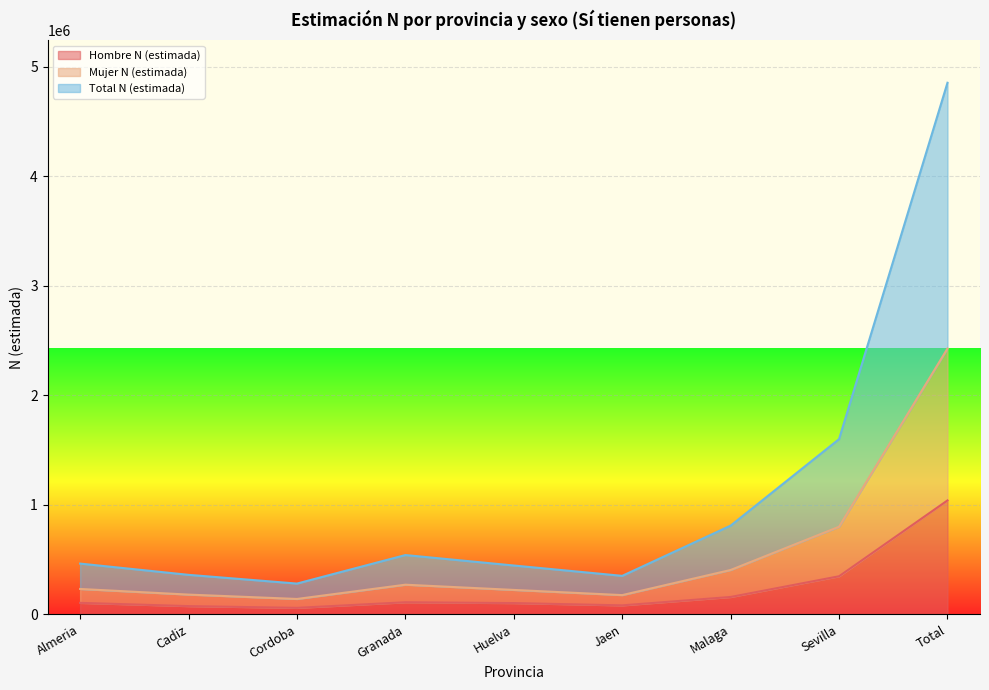

What is the approximate value of Hombre N (estimada) at Cordoba, to the nearest 50?

59100